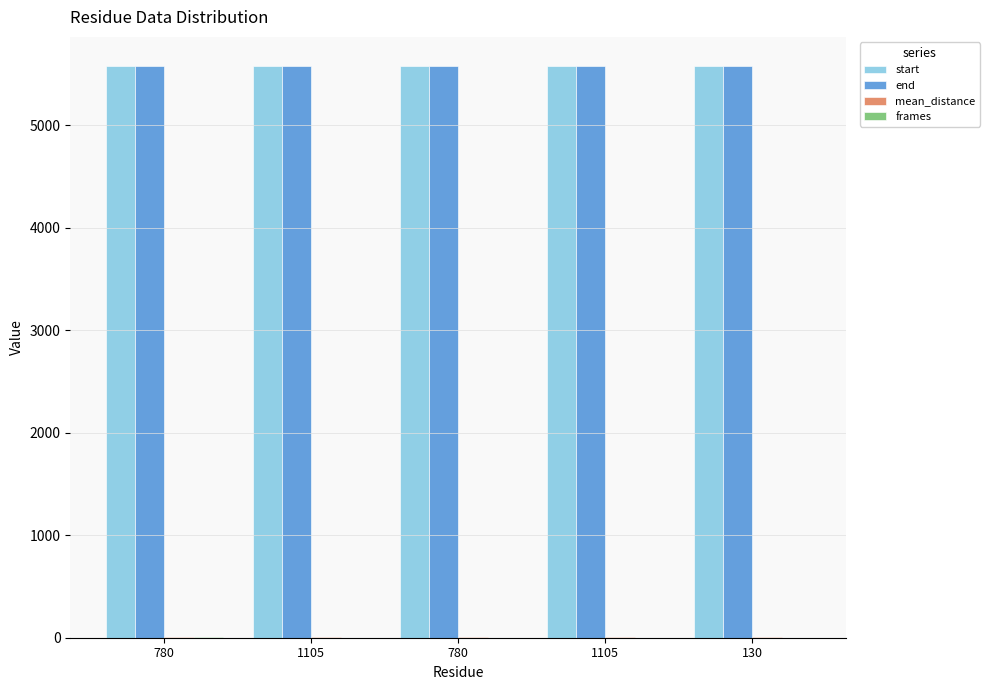

Which category has the lowest value in the end series?

780